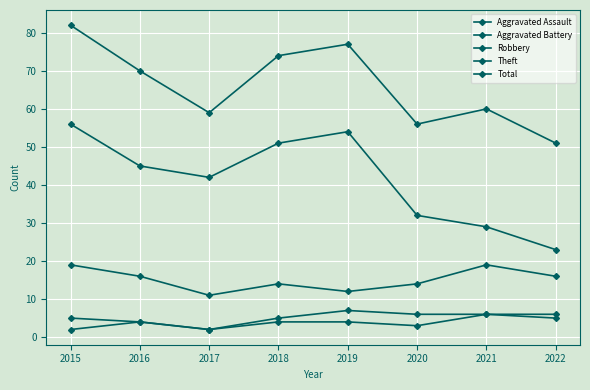

Is this an area chart (filled region under the line)?

No